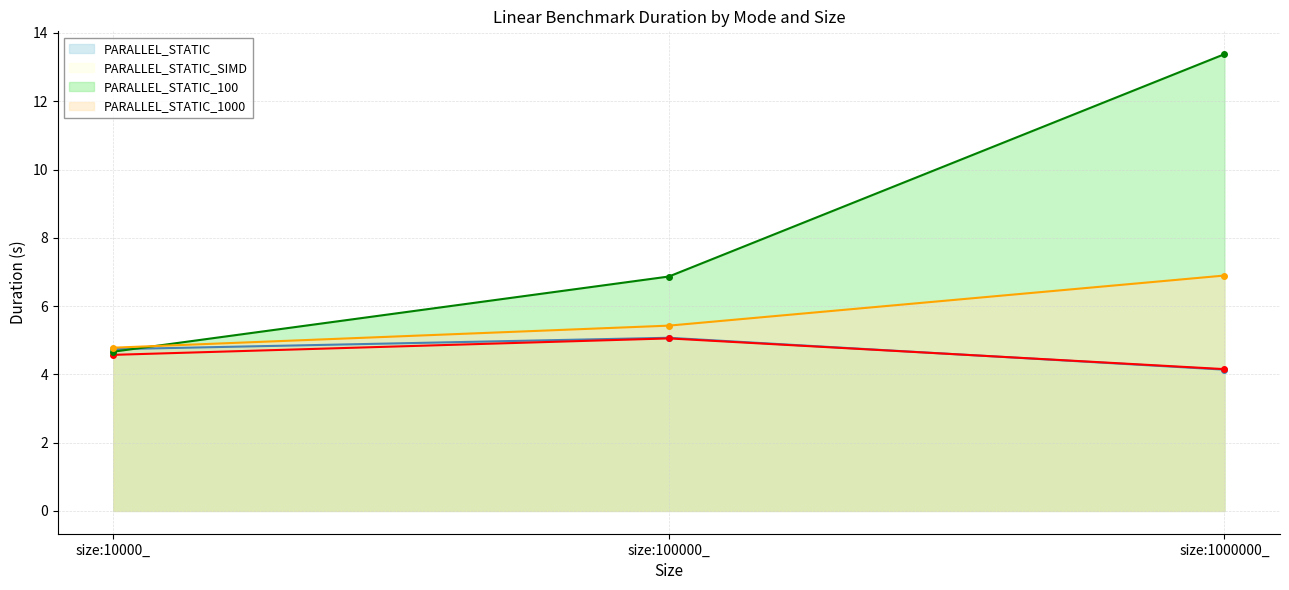

What is the sum of all PARALLEL_STATIC_SIMD values?

13.8